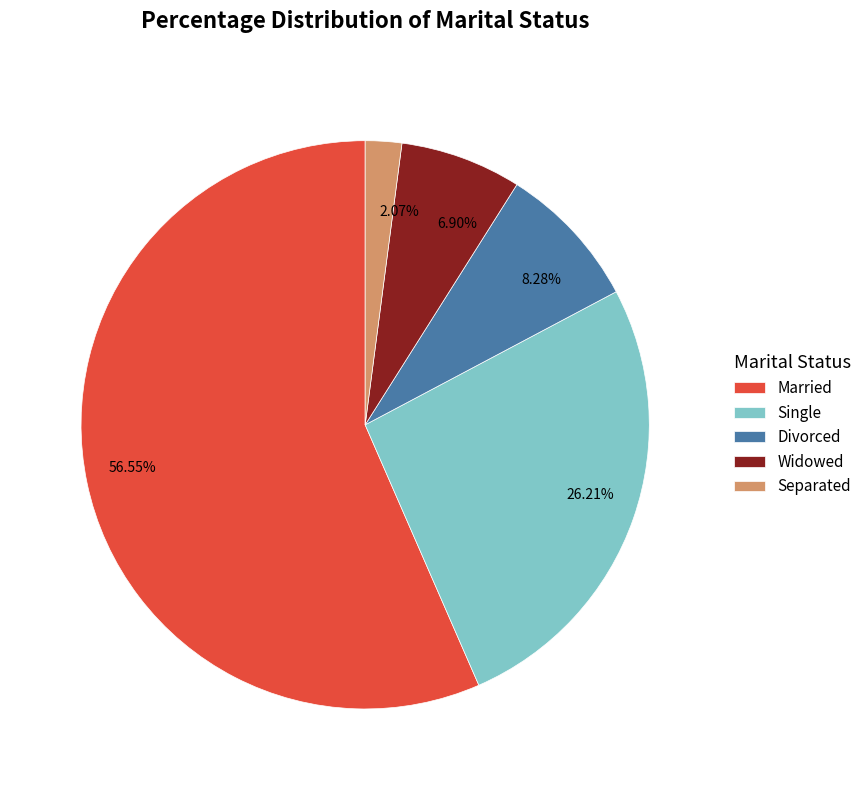

To the nearest percent, what is the average slice percentage?

20%